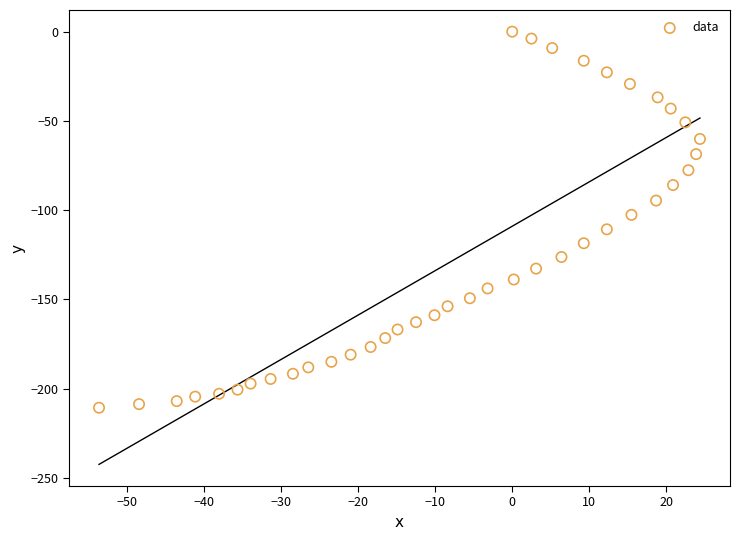

What is the range of X values (max minus min)?

78.1